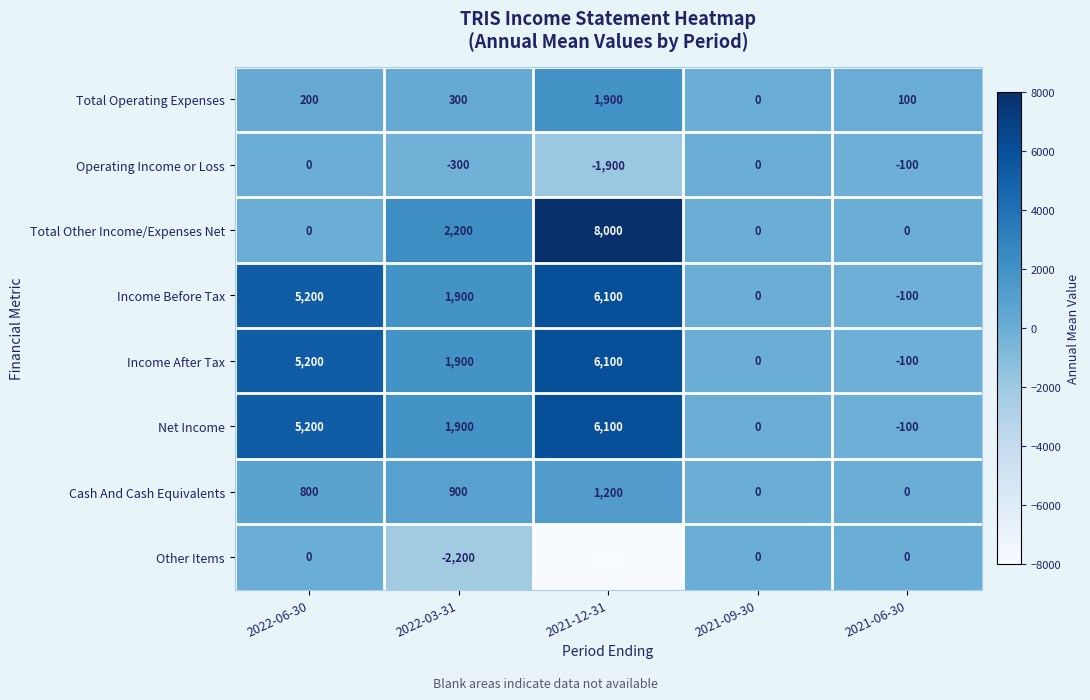

How many series are shown in this chart?

8